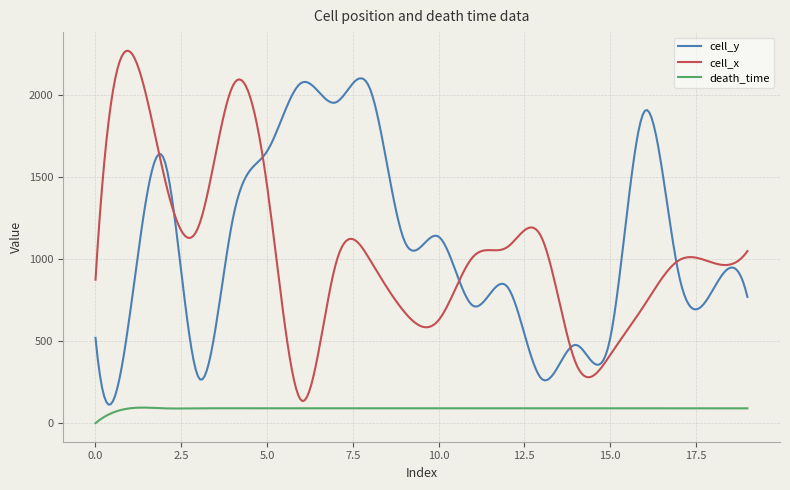

True or false: death_time and cell_y intersect in this chart.

False